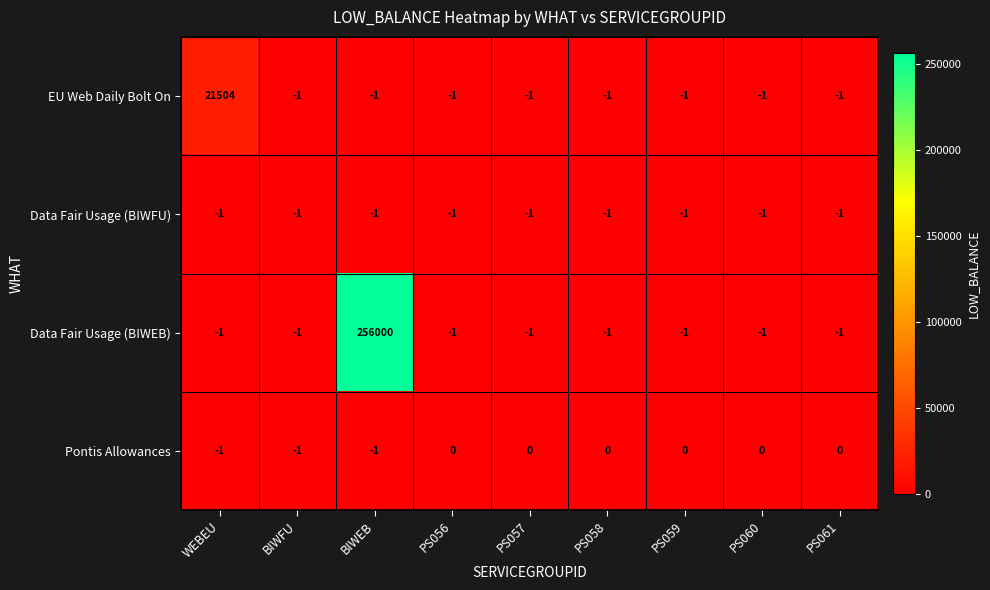

The Pontis Allowances series shows 0 at PS060. True or false?

True